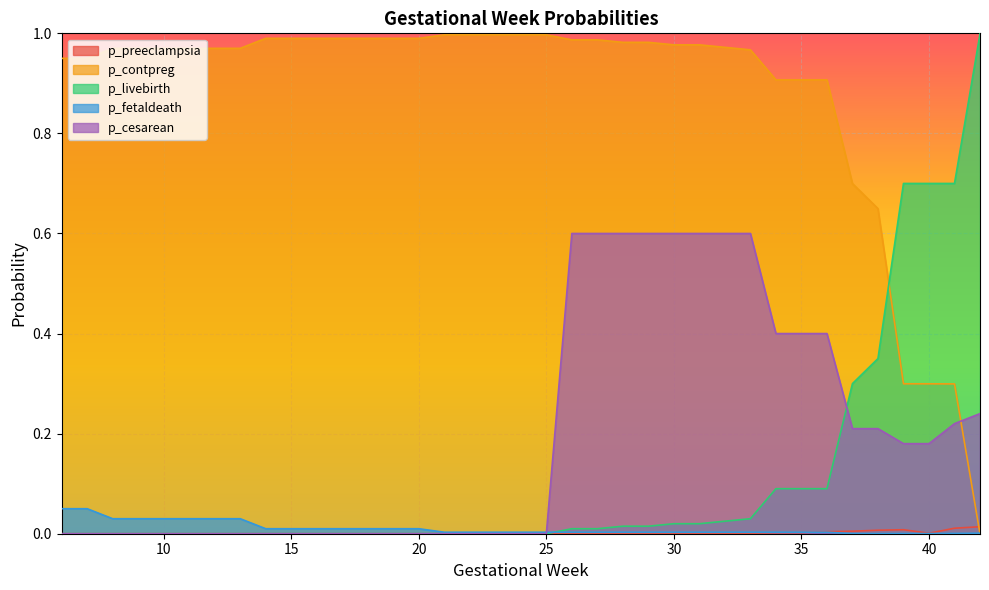

What is the sum of all p_preeclampsia values?

0.1